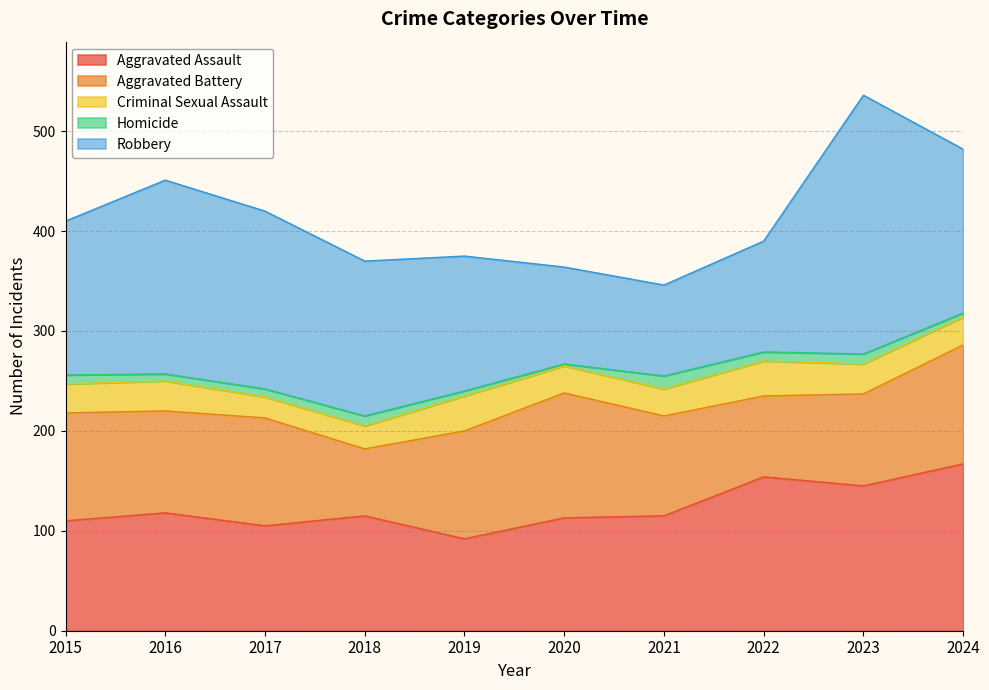

Rank the series at 2018 from highest to lowest value.

Robbery, Aggravated Assault, Aggravated Battery, Criminal Sexual Assault, Homicide